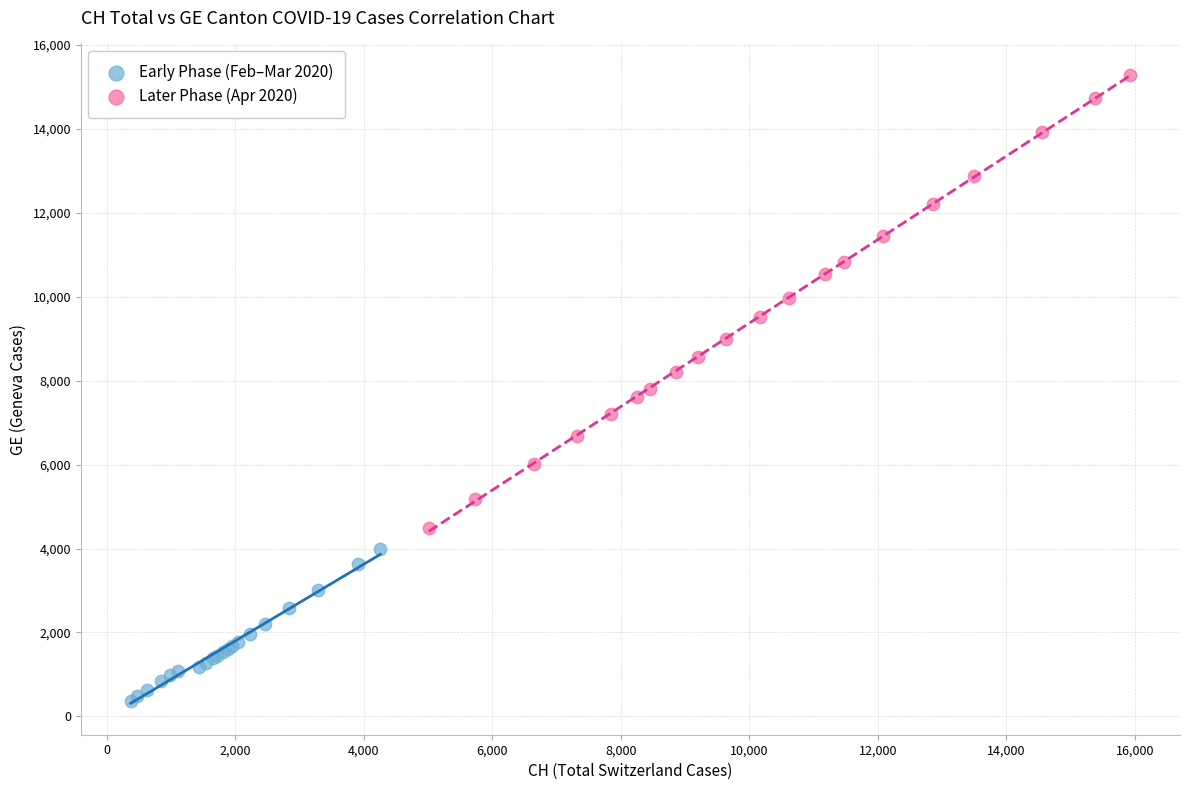

Which series reaches the minimum Y coordinate?

Early Phase (Feb–Mar 2020)